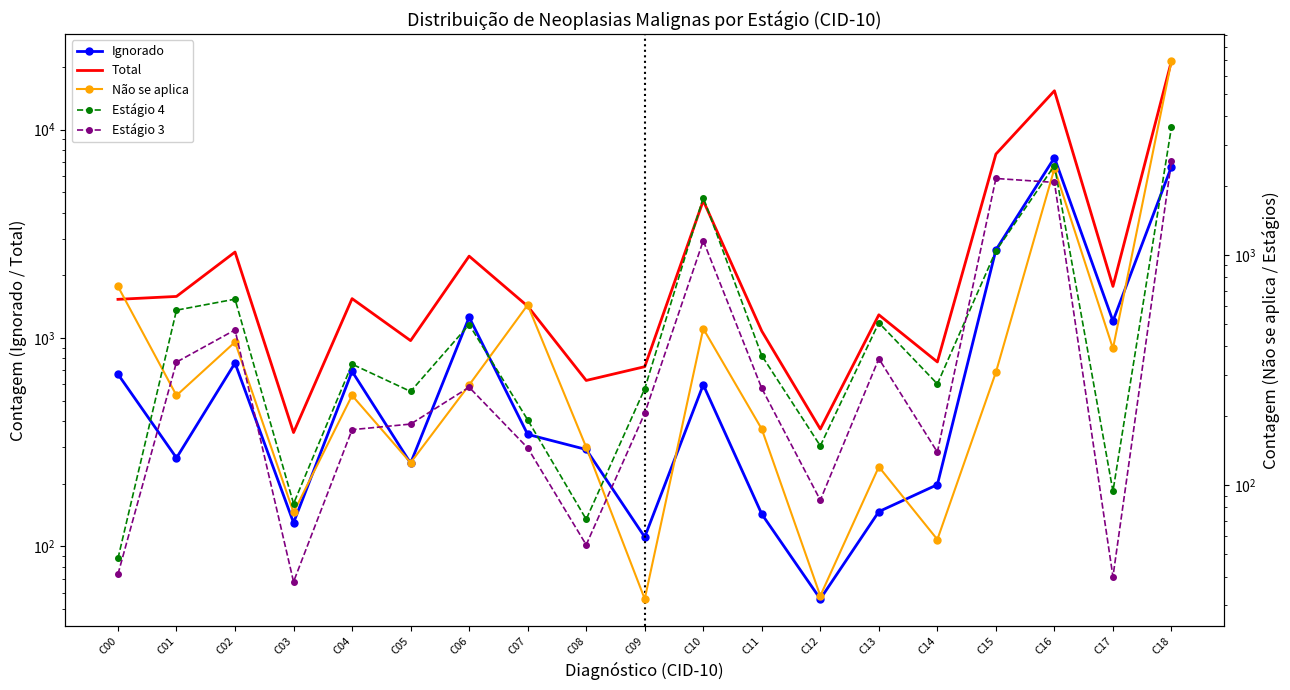

What is the lowest value of the Estágio 3 series?

38